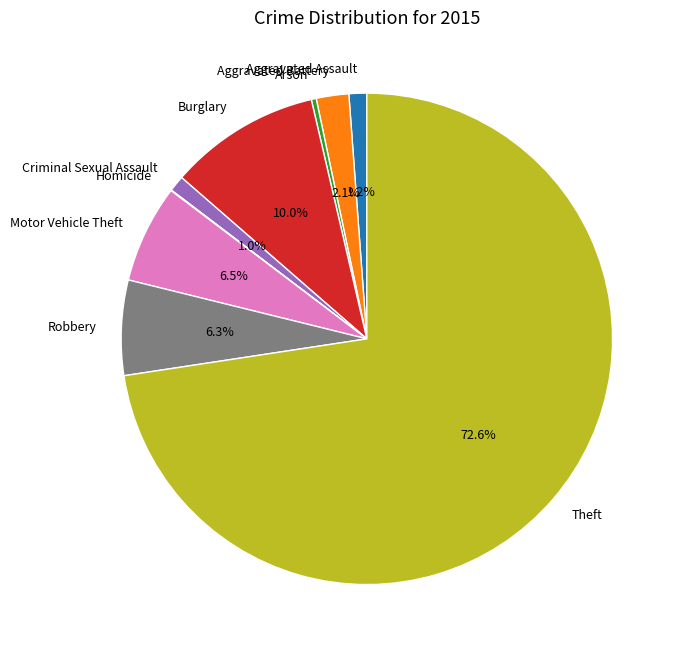

True or false: Burglary accounts for 10% of the total.

True